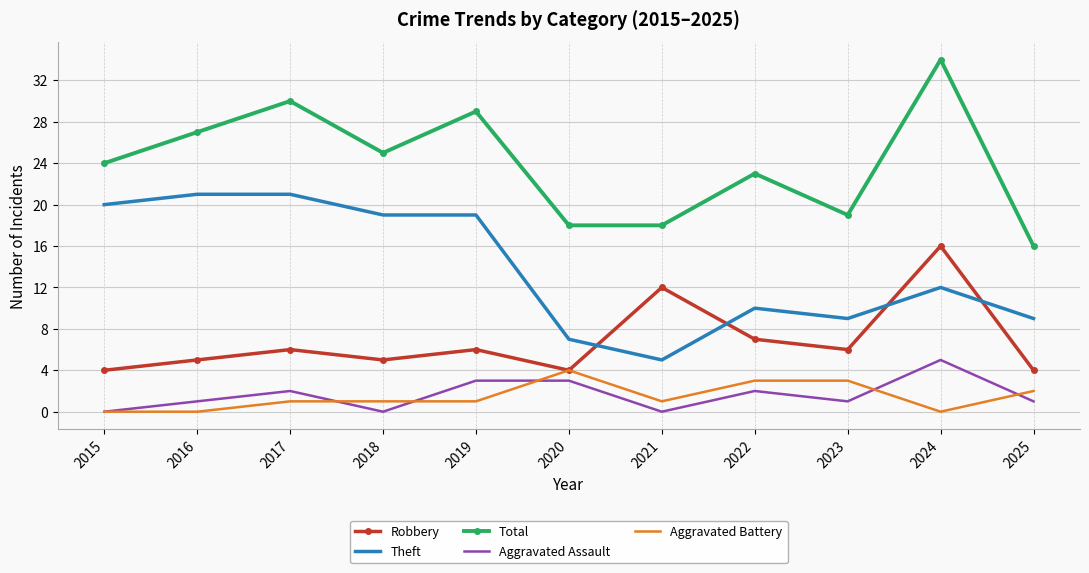

Where is the first local minimum for Robbery?

2018